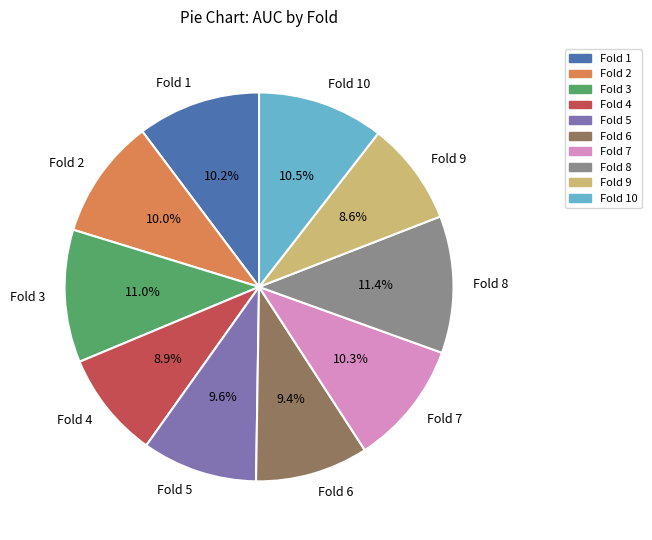

How much of the chart is everything except Fold 7?

89.7%